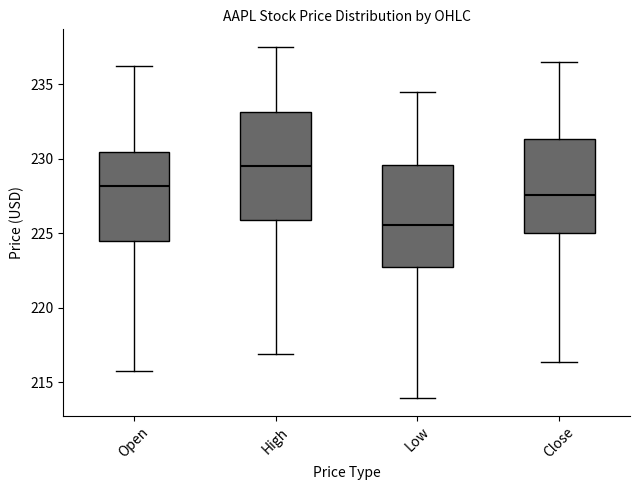

Where is the lower edge of the box for Open on the y-axis? The values are not printed on the chart, so give them approximately, as read against the axis.

224.5